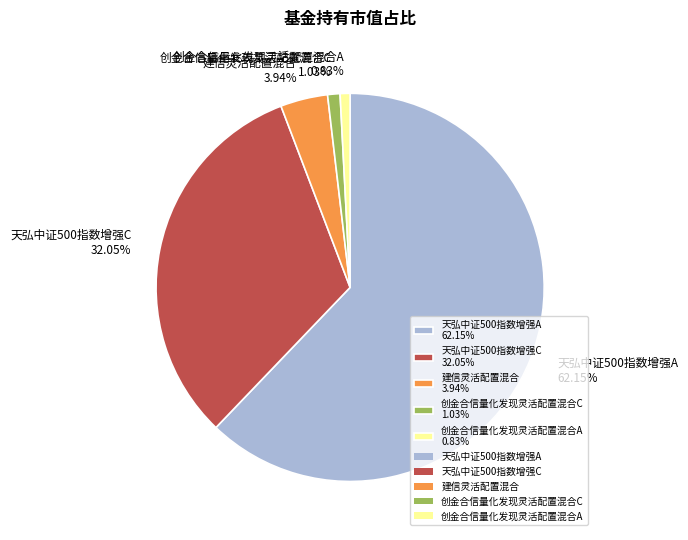

To the nearest percent, what is the average slice percentage?

20%